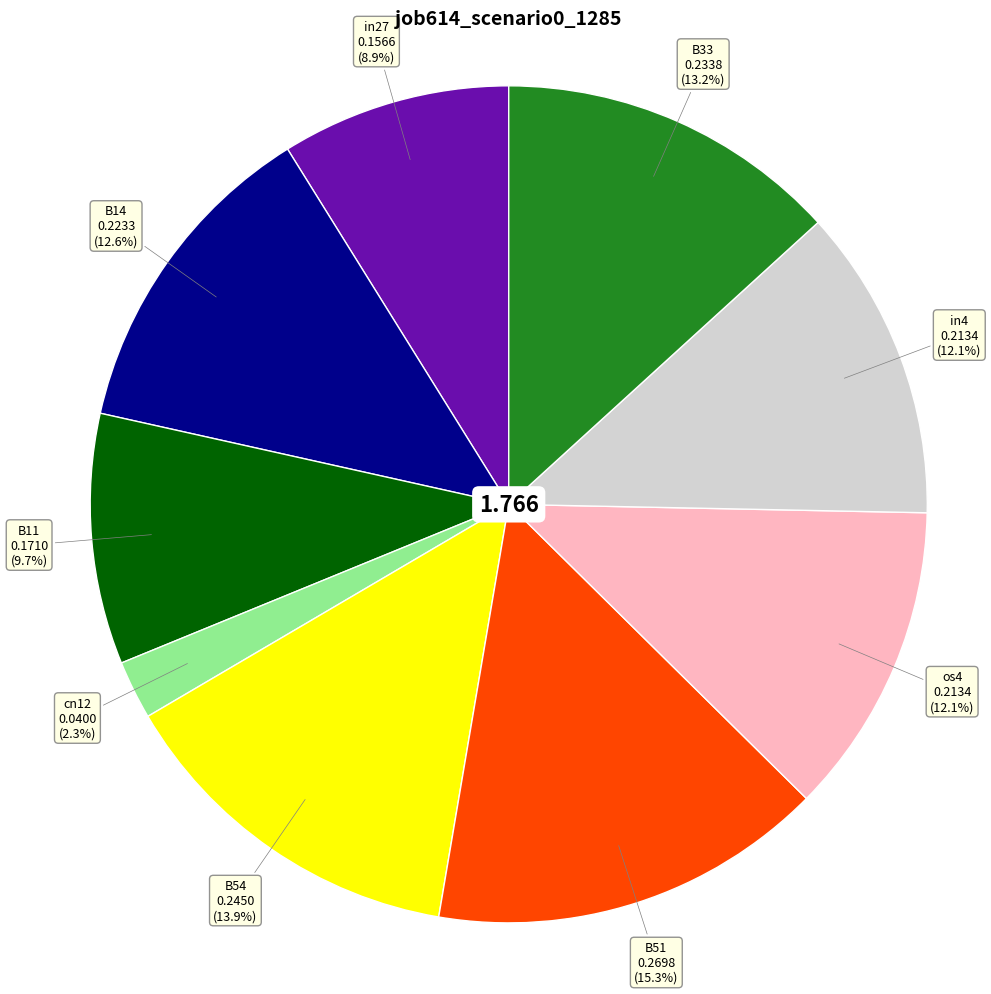

Is the sum of B51 and B54 greater than half?

No